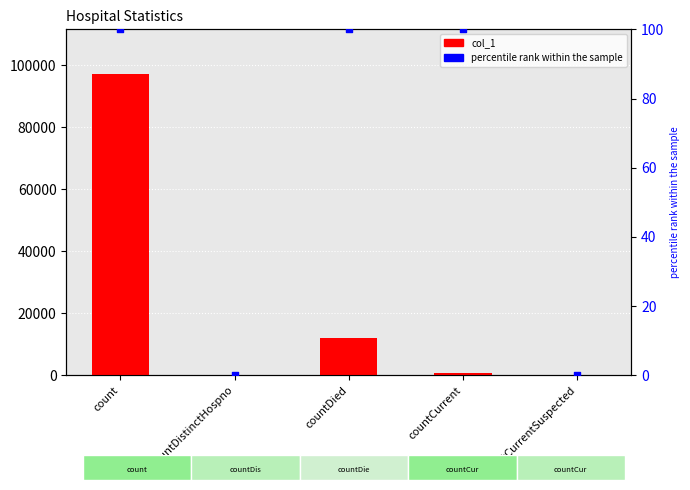

Is the value of col_1 at countCurrent greater than the value of percentile rank within sample at countCurrentSuspected?

Yes